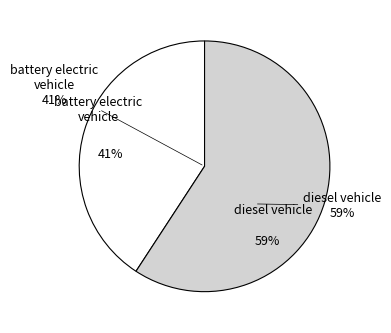

Is battery electric vehicle the majority of the pie?

No